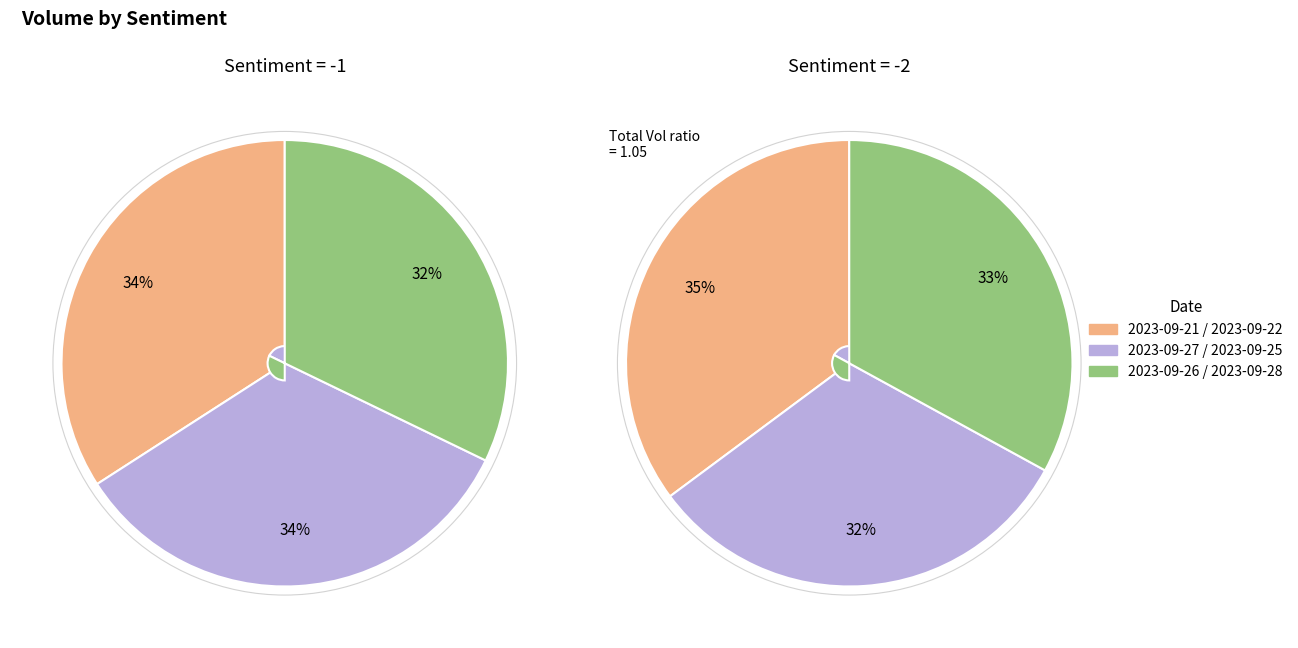

How many segments does this pie chart have?

3